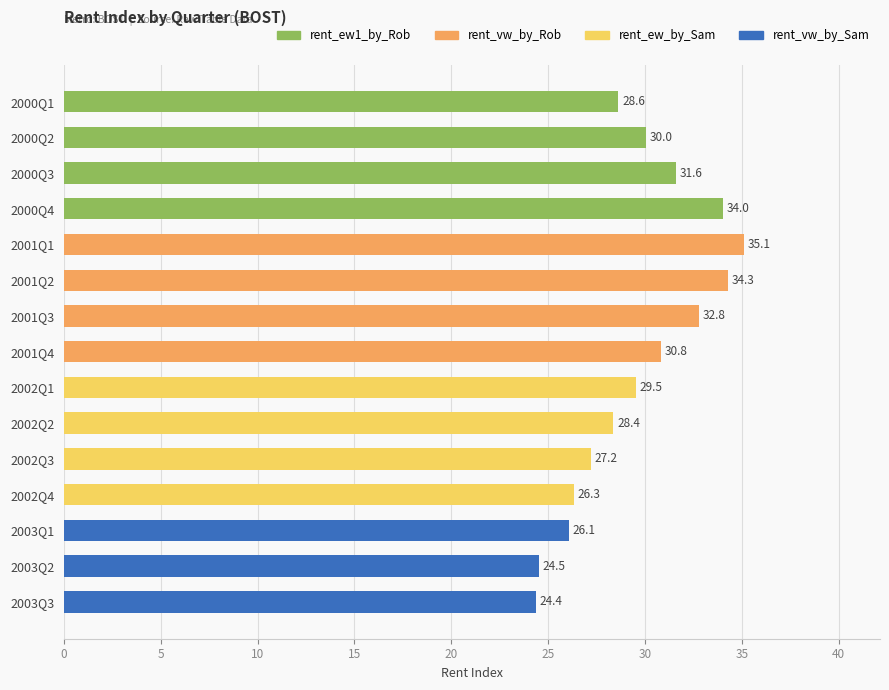

What is the label of the 4th bar from the top?

2000Q4